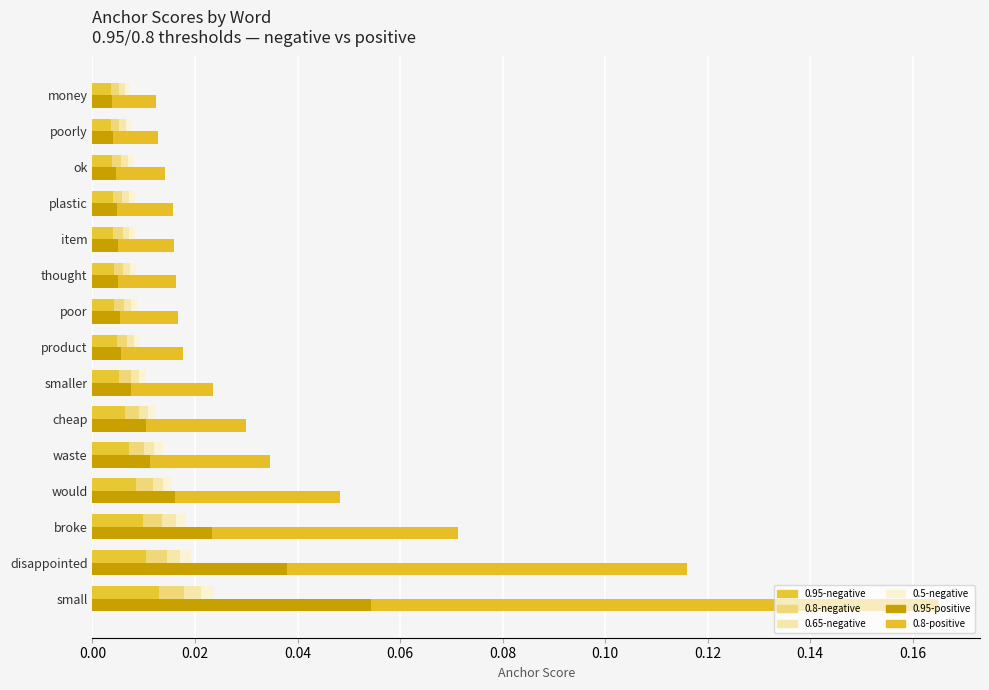

Rank the series at product from lowest to highest value.

0.5-negative, 0.65-negative, 0.8-negative, 0.95-negative, 0.95-positive, 0.8-positive